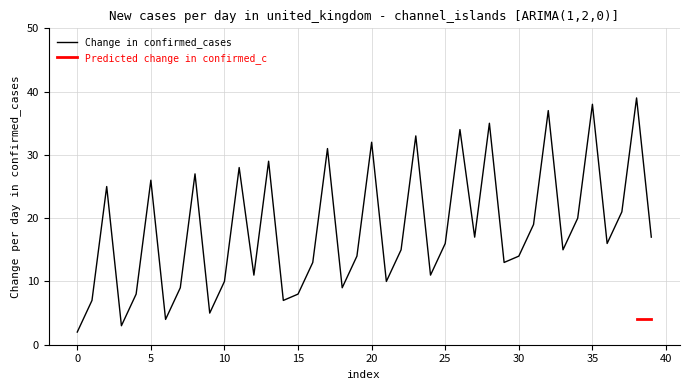

How many points are higher than both their immediate neighbors (excluding endpoints)?

13